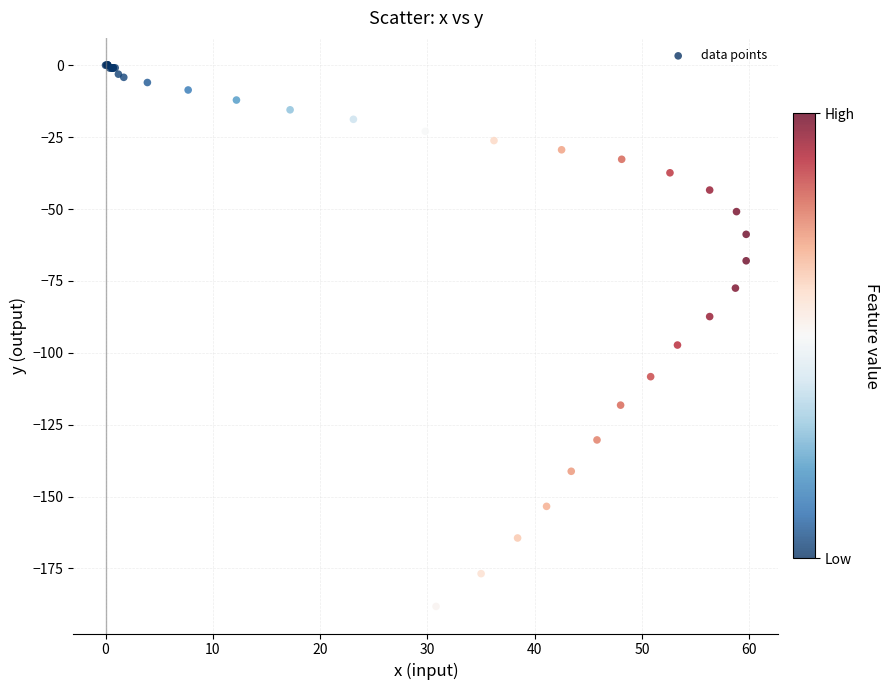

What Y value in the scatter plot is closest to -94?

-97.3